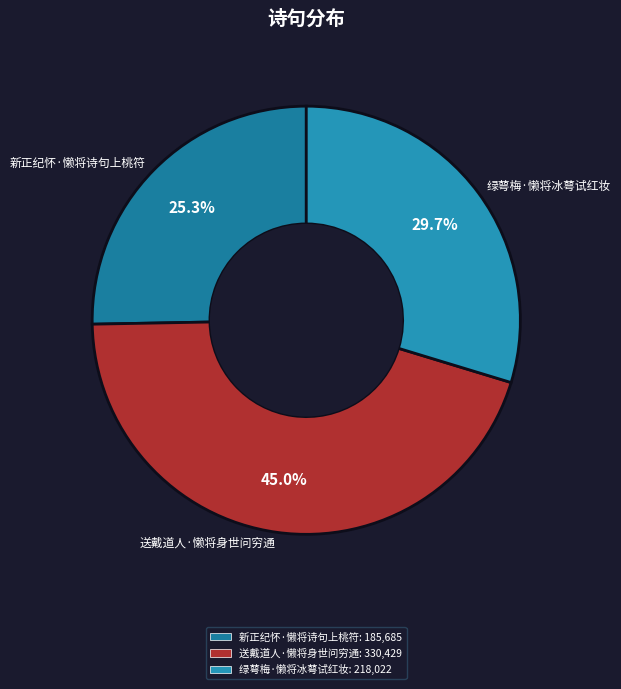

Is it true that 绿萼梅·懒将冰萼试红妆 is 40% of the pie?

False